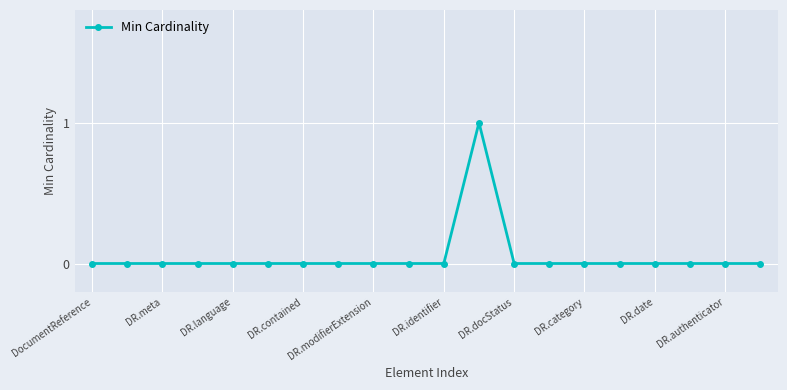

How many distinct data groups are displayed?

1